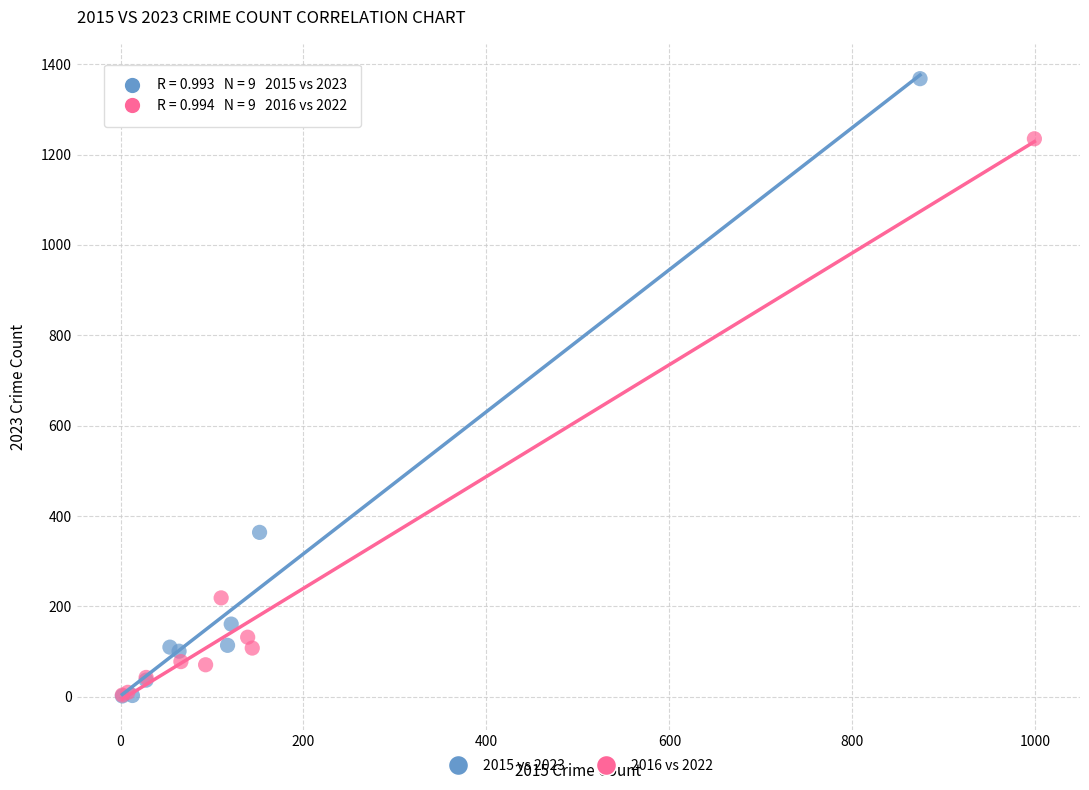

Which series has the widest spread of Y values?

2015 vs 2023